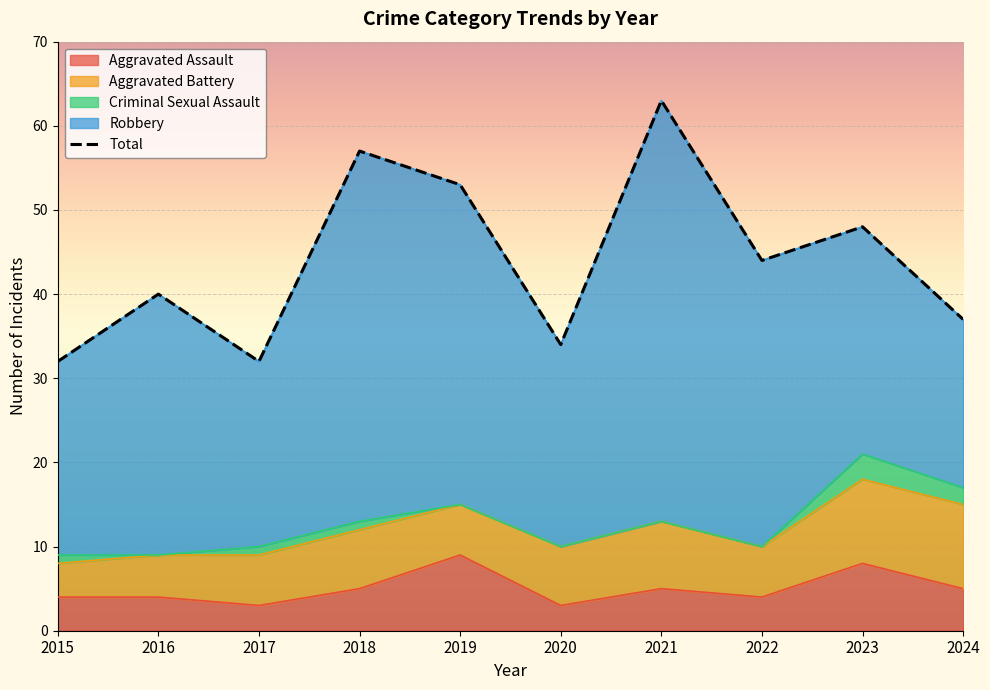

Is the value of Aggravated Assault at 2022 greater than the value of Robbery at 2017?

No